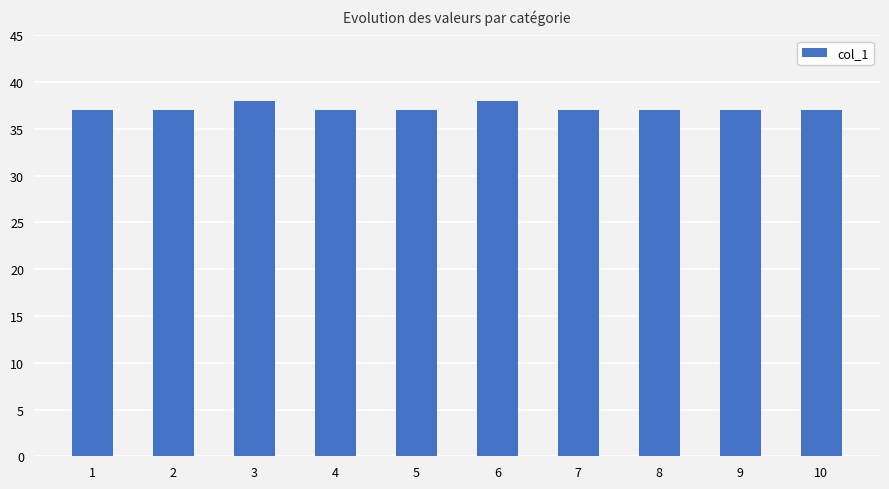

Reading left to right, extract all data points from this chart.

37	37	38	37	37	38	37	37	37	37